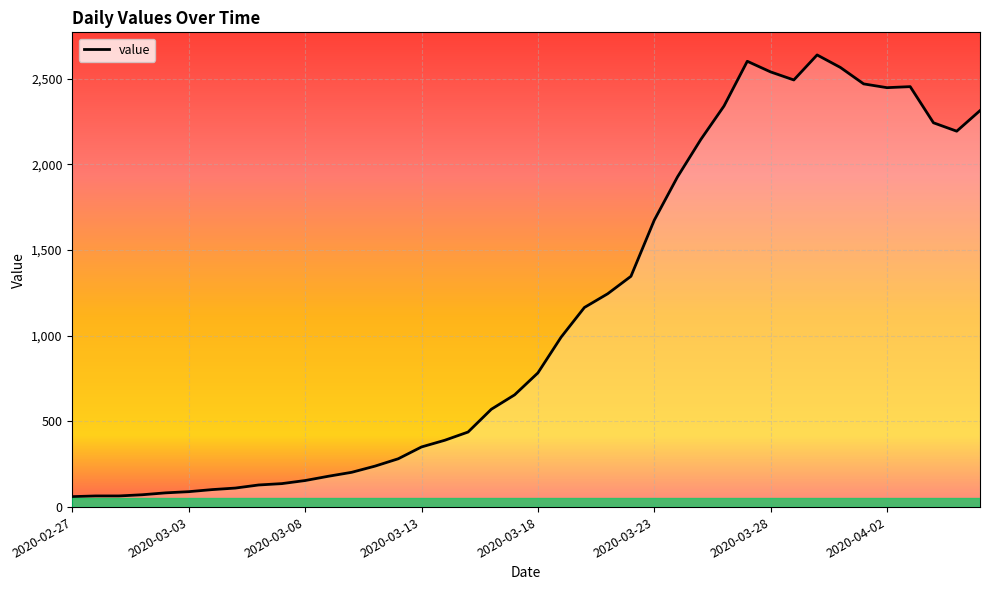

What is the minimum value shown in the chart?

61